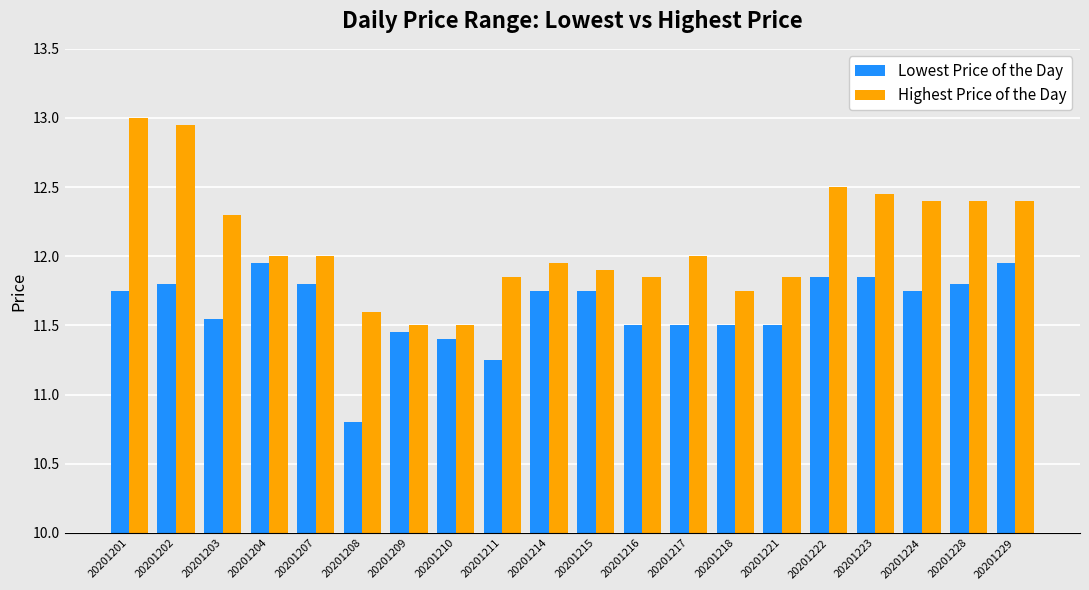

Does the chart contain stacked bars?

No